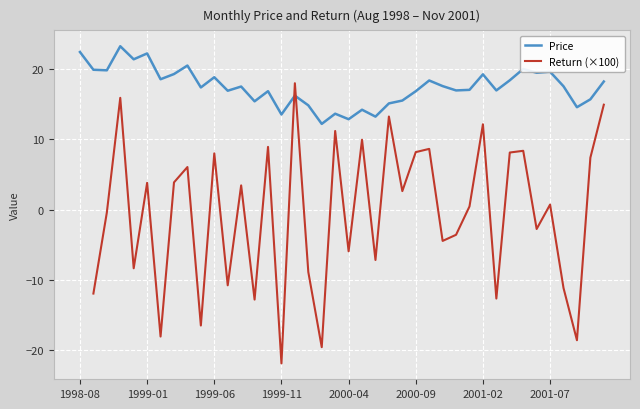

Does the chart display data point markers on the line(s)?

No